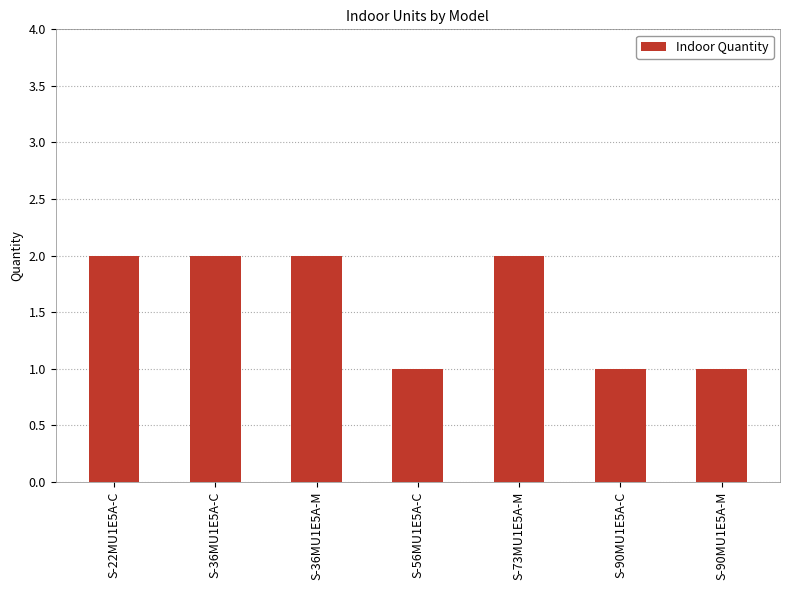

What is the label of the 7th bar from the right?

S-22MU1E5A-C